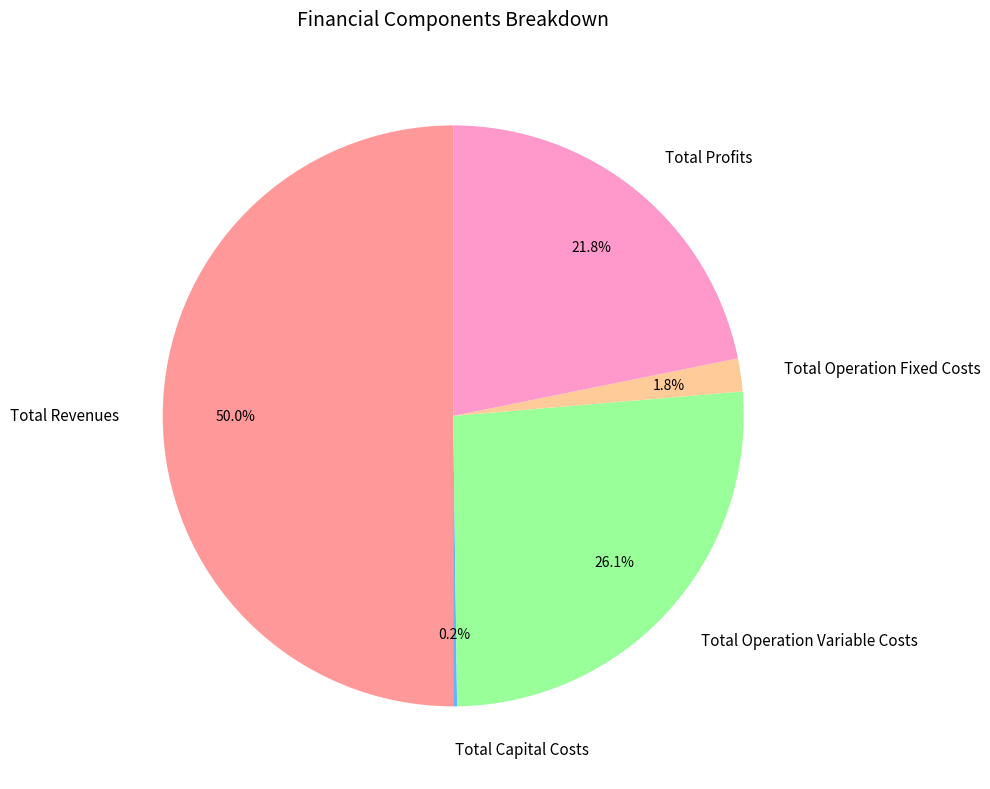

What is the ratio of the value at Total Profits to the value at Total Operation Variable Costs?

0.8